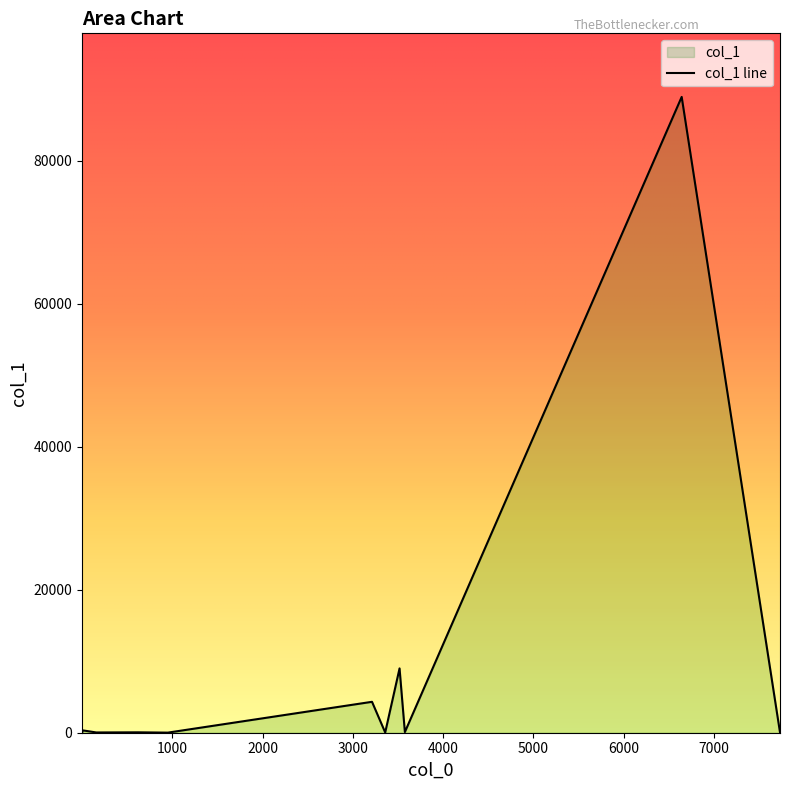

How many lines are shown in the chart?

1